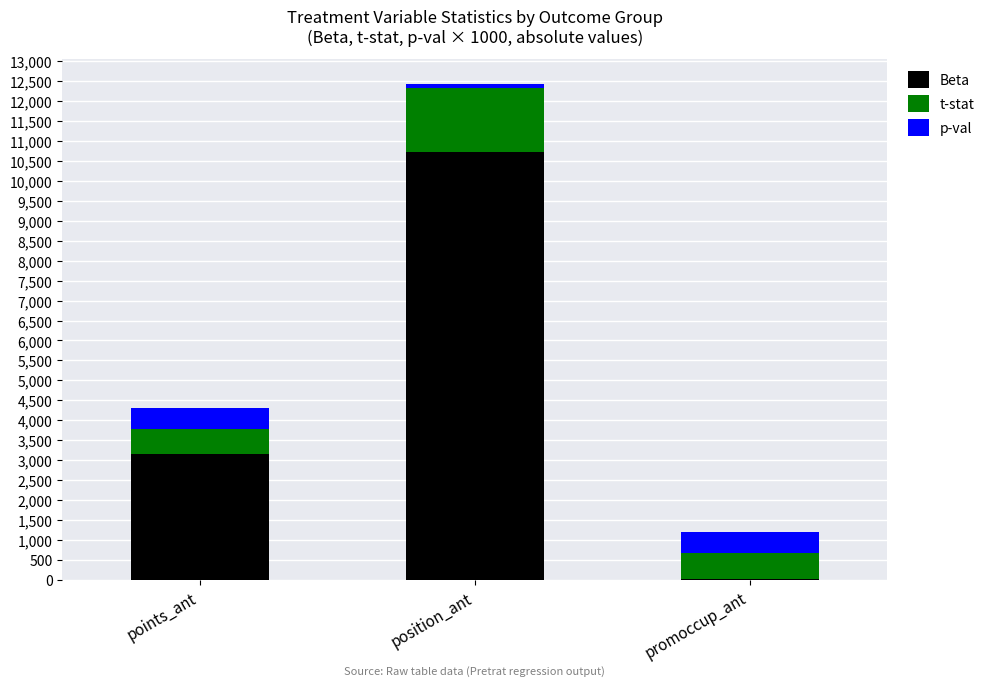

What is the maximum value for Beta?

10709